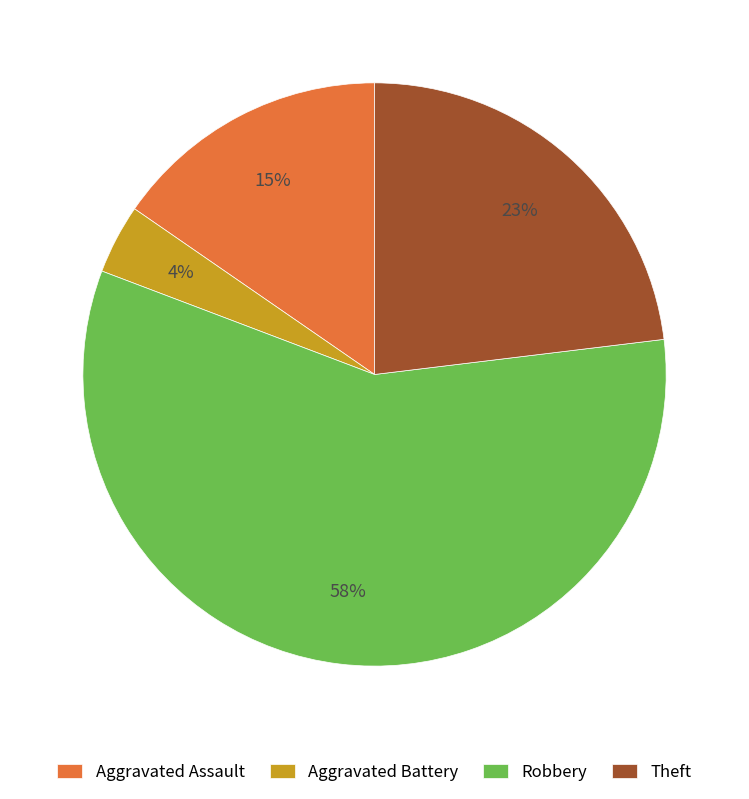

Rank the categories by value from highest to lowest.

Robbery, Theft, Aggravated Assault, Aggravated Battery